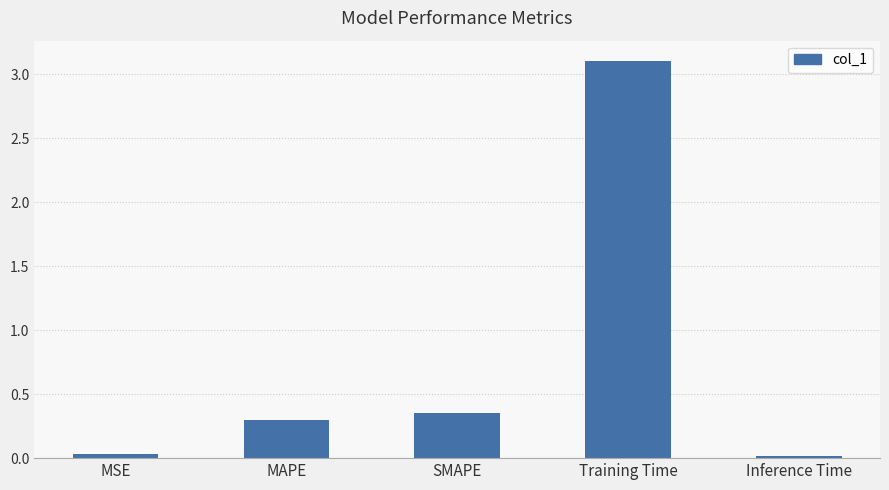

What is the value of the 4th bar from the left?

3.1